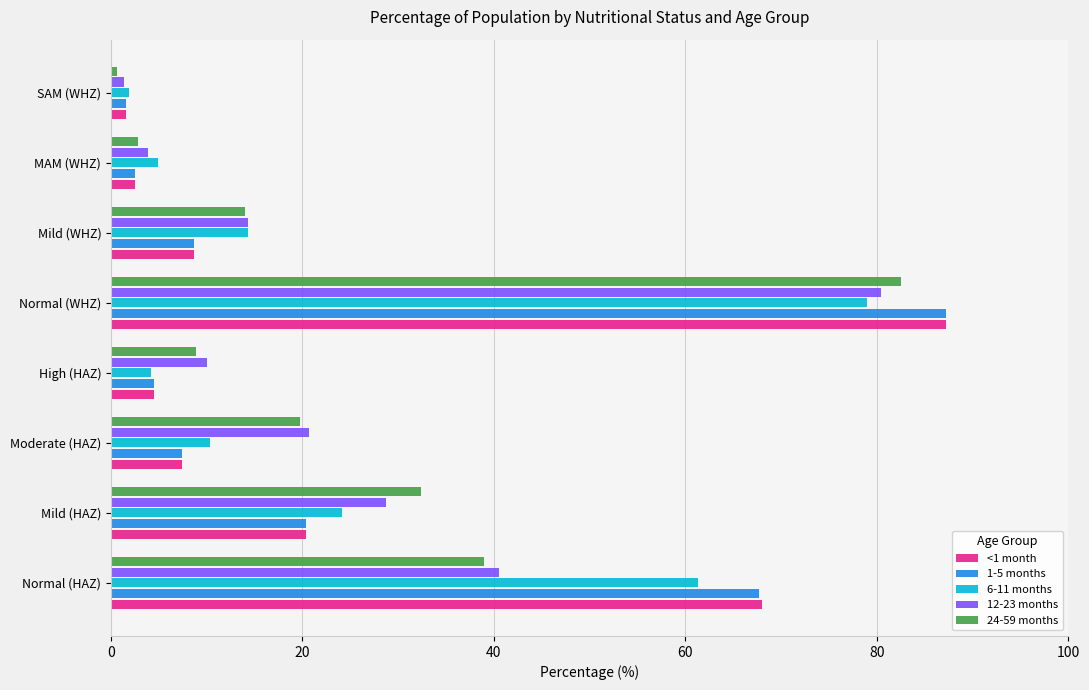

Is the value of 1-5 months at Mild (HAZ) greater than the value of 12-23 months at Mild (HAZ)?

No